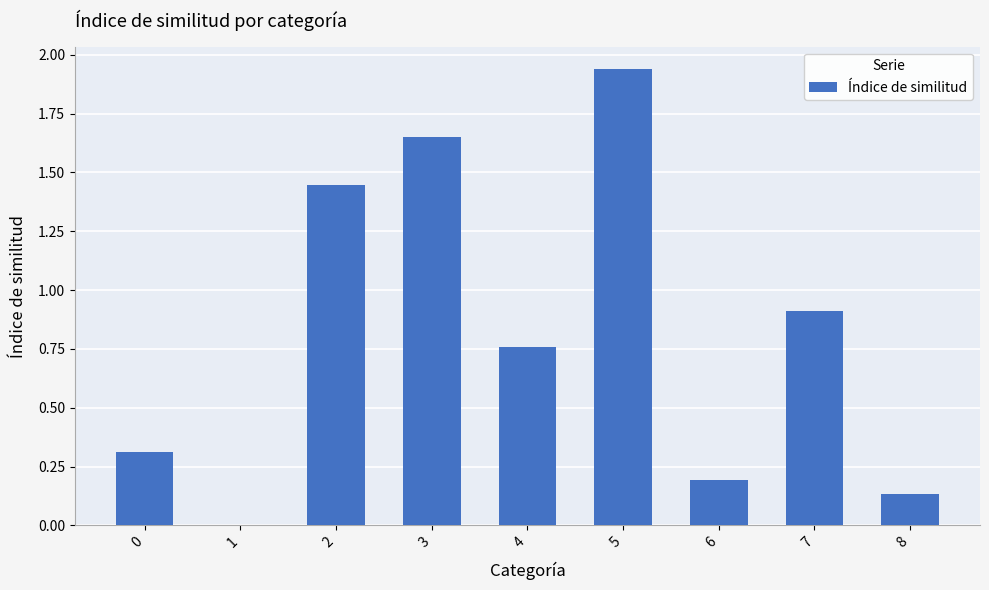

What is the ratio of the value at 2 to the value at 5?

0.7